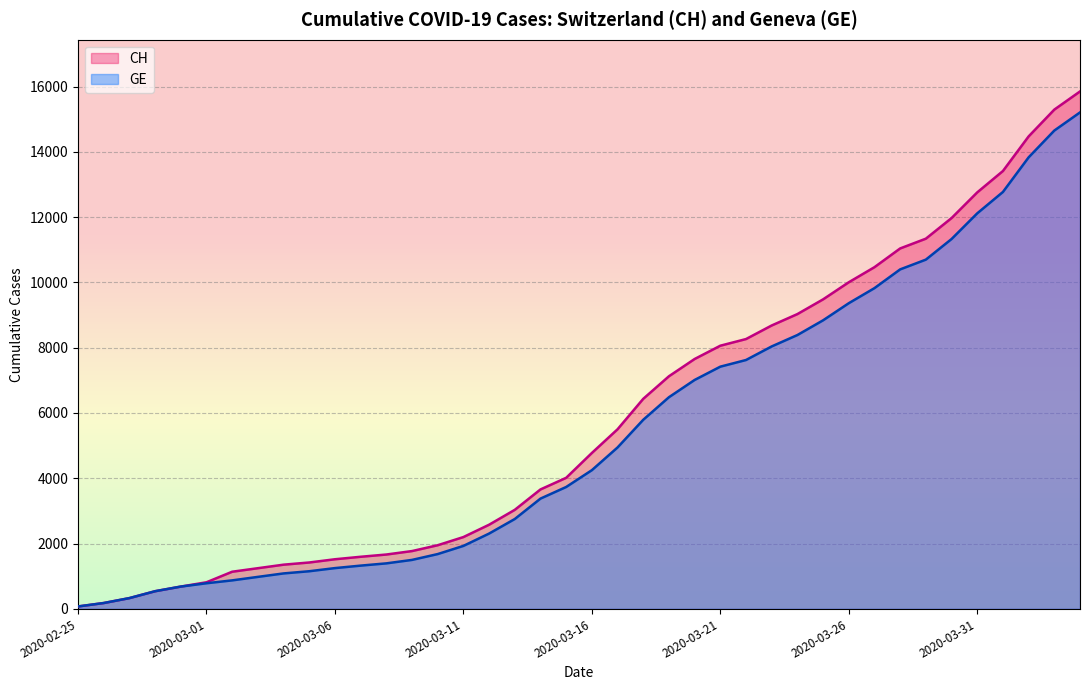

What is the difference between the second highest and second lowest values in the GE series?

14474